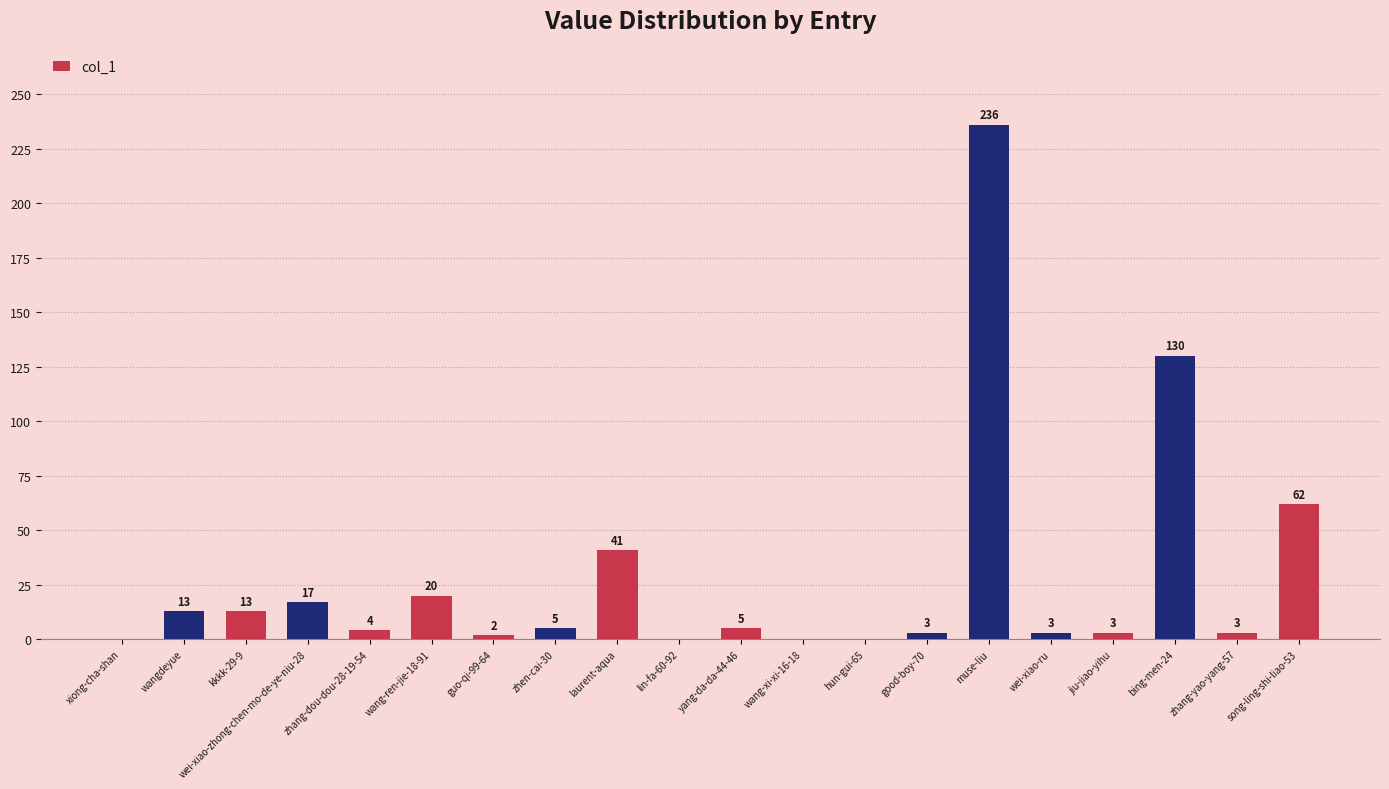

What is the greatest value displayed?

236